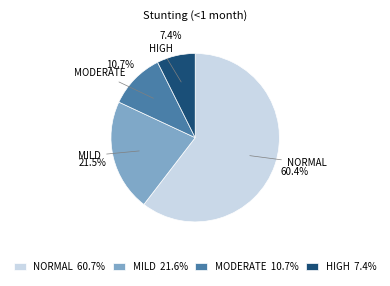

Which has a higher value, MODERATE or MILD?

MILD